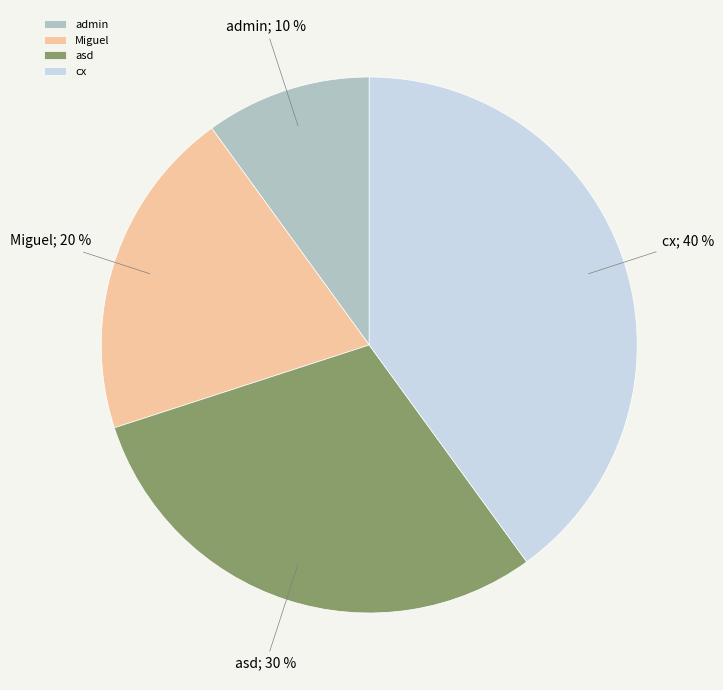

What is the ratio of the value at asd to the value at admin?

3.0